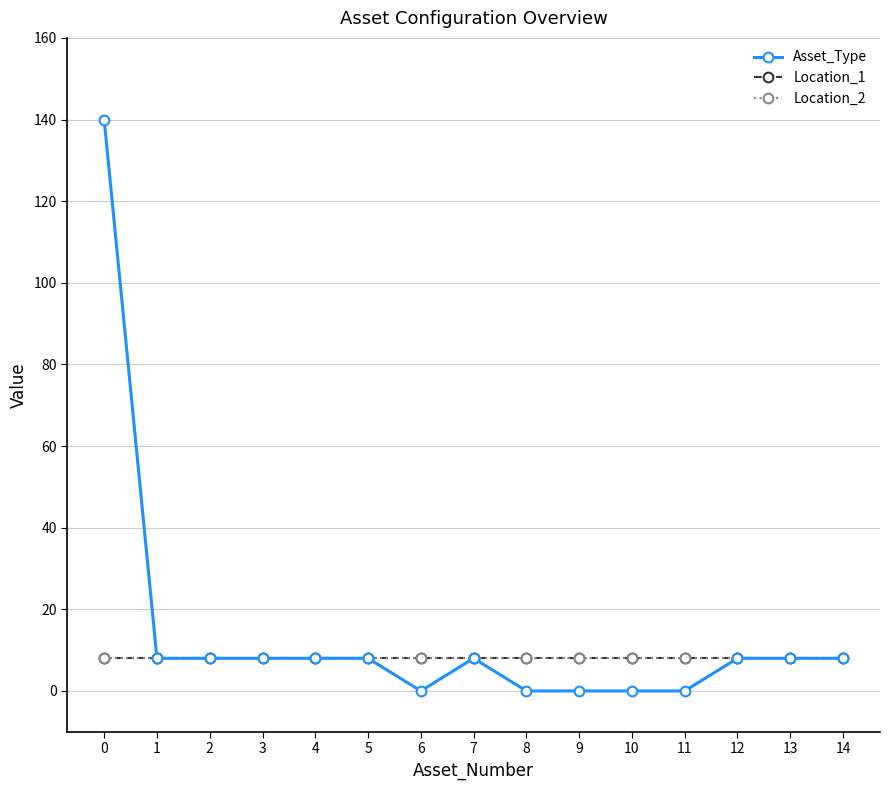

Does the chart have visible grid lines?

Yes